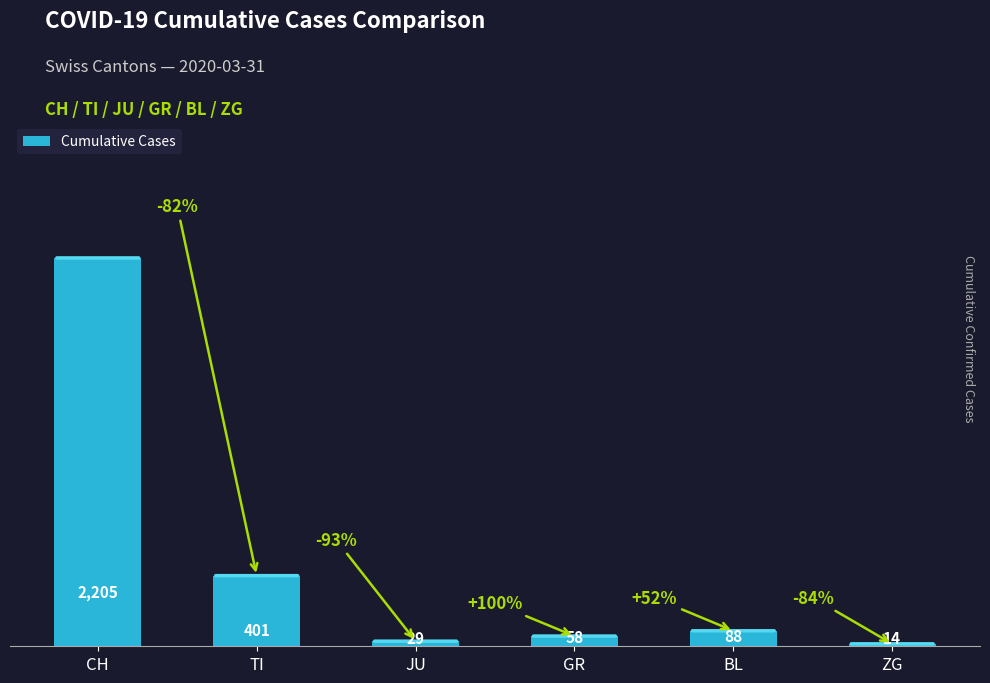

How many bars are there in total?

6